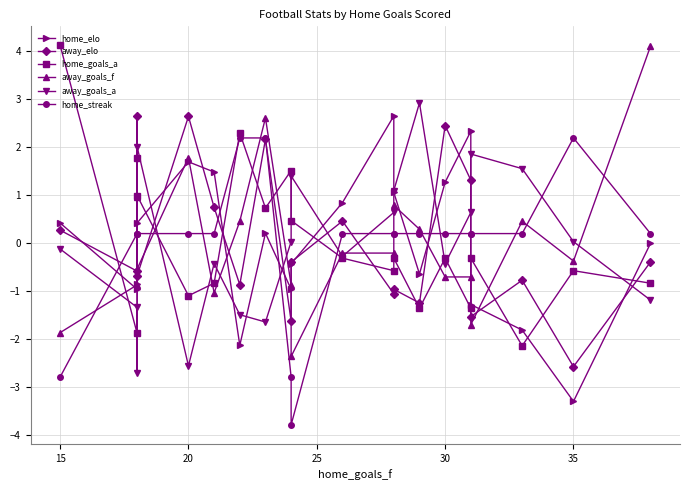

True or false: away_goals_f has a value of -0.1 at 35.

False